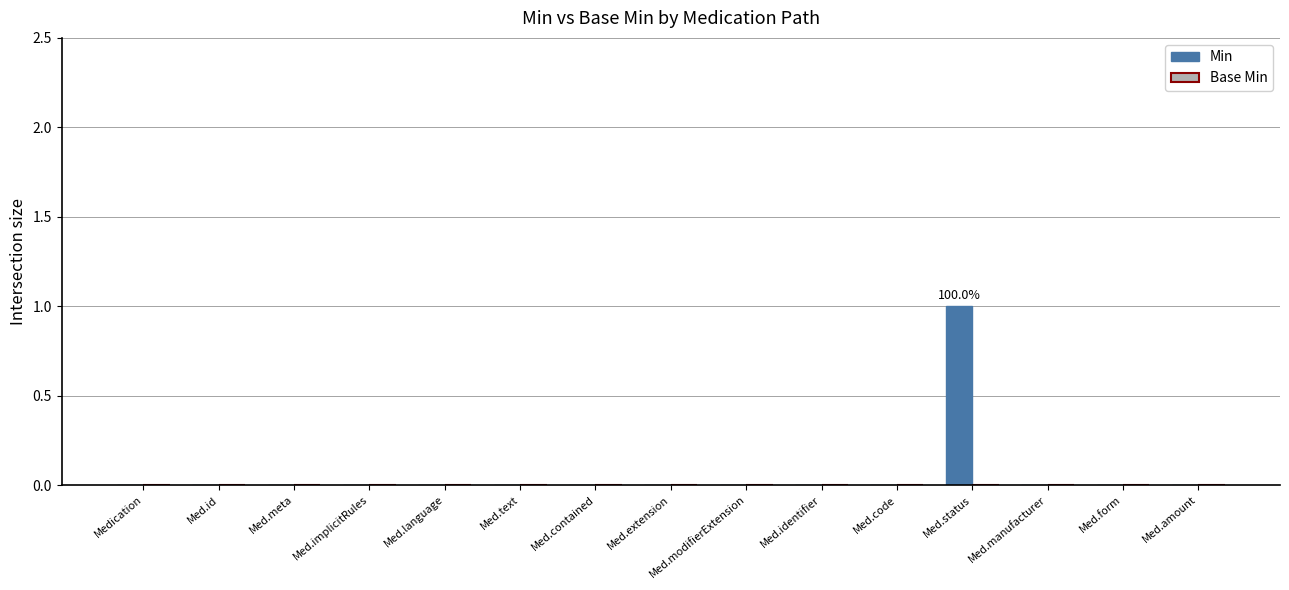

Are the bars horizontal?

No